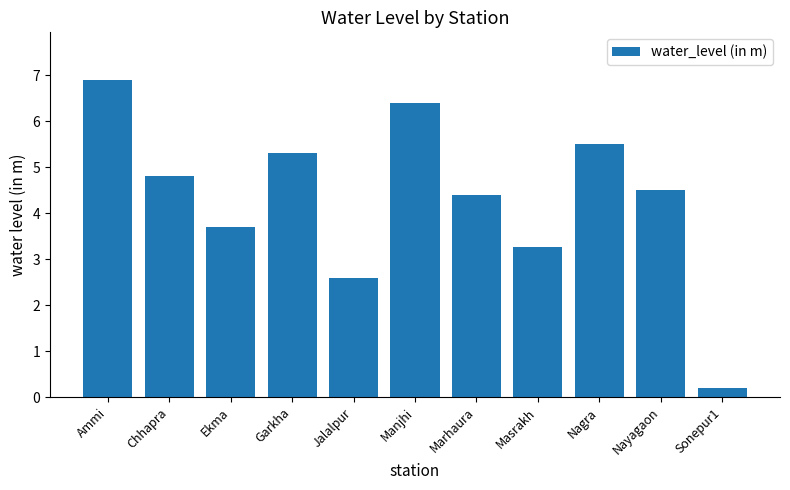

What is the label of the 1st bar from the left?

Ammi